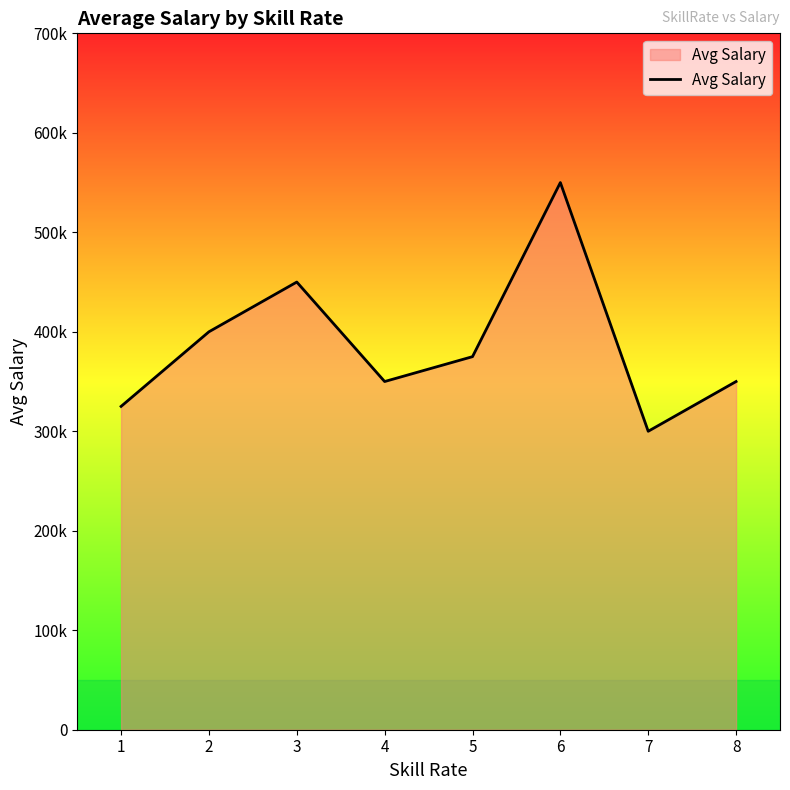

At which label is the value closest to 425000?

2